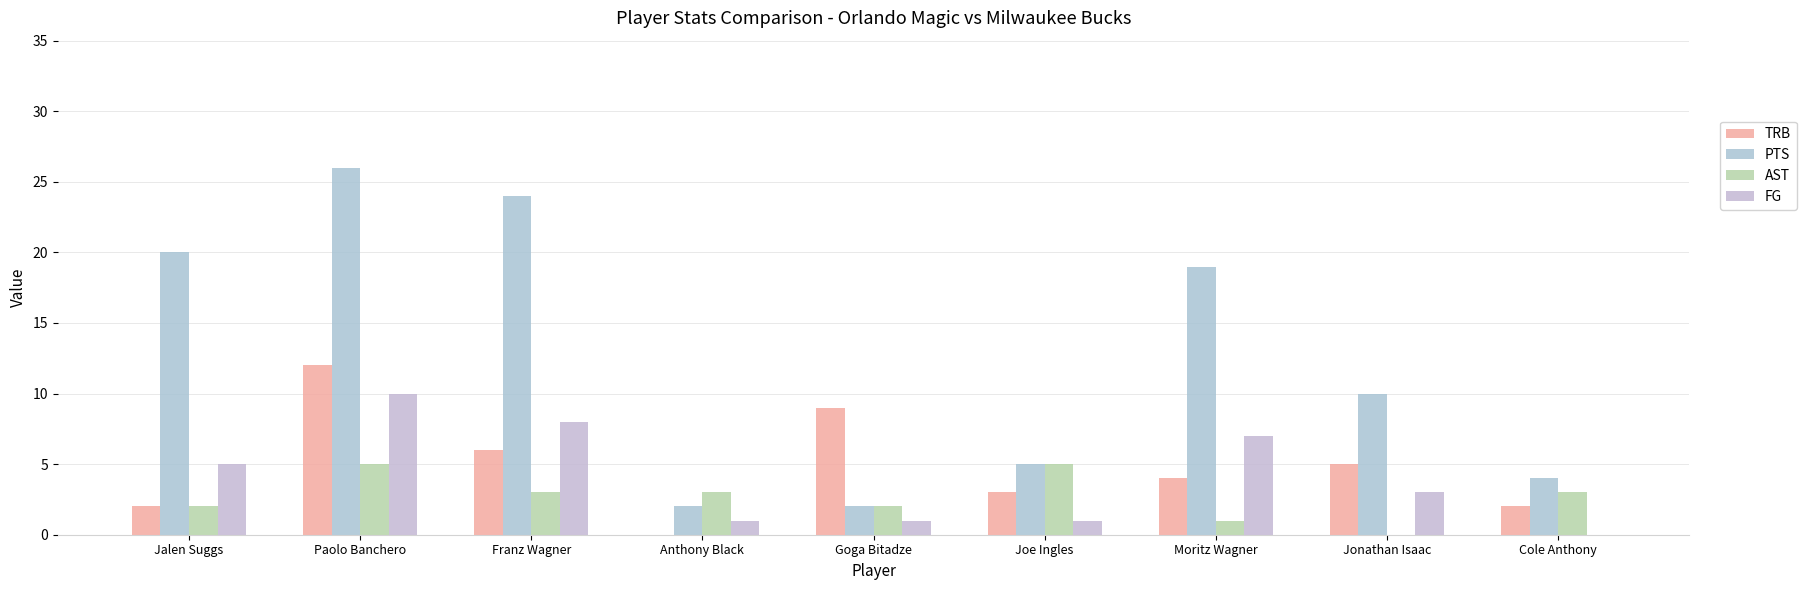

Reading right to left, transcribe all the data shown in this chart.

TRB: Cole Anthony=2	Jonathan Isaac=5	Moritz Wagner=4	Joe Ingles=3	Goga Bitadze=9	Anthony Black=0	Franz Wagner=6	Paolo Banchero=12	Jalen Suggs=2
PTS: Cole Anthony=4	Jonathan Isaac=10	Moritz Wagner=19	Joe Ingles=5	Goga Bitadze=2	Anthony Black=2	Franz Wagner=24	Paolo Banchero=26	Jalen Suggs=20
AST: Cole Anthony=3	Jonathan Isaac=0	Moritz Wagner=1	Joe Ingles=5	Goga Bitadze=2	Anthony Black=3	Franz Wagner=3	Paolo Banchero=5	Jalen Suggs=2
FG: Cole Anthony=0	Jonathan Isaac=3	Moritz Wagner=7	Joe Ingles=1	Goga Bitadze=1	Anthony Black=1	Franz Wagner=8	Paolo Banchero=10	Jalen Suggs=5